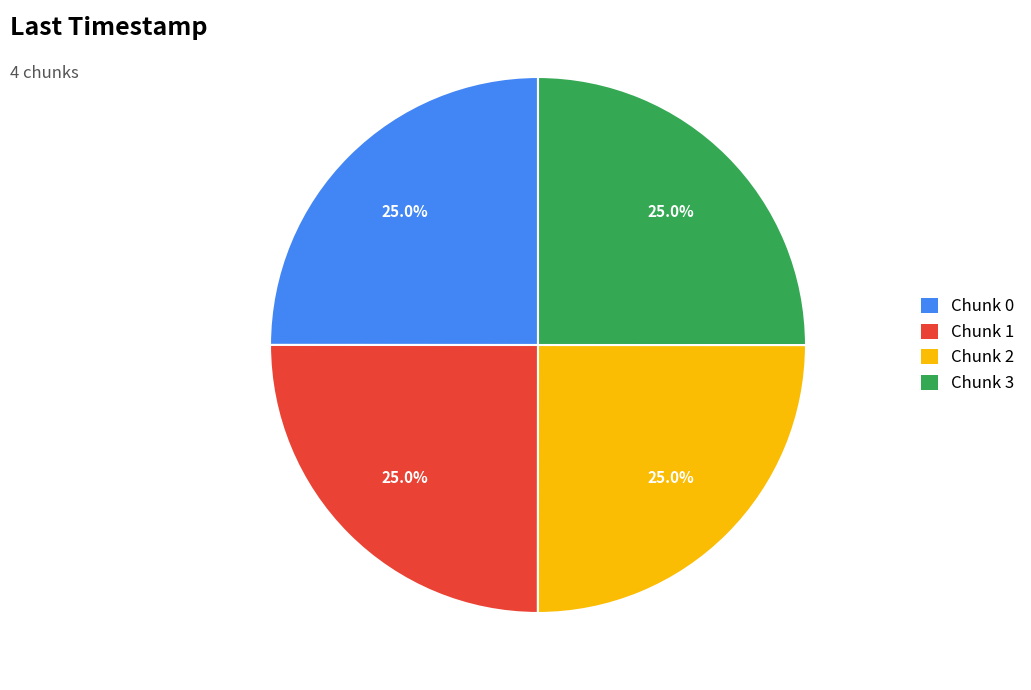

True or false: Chunk 0 accounts for 40% of the total.

False